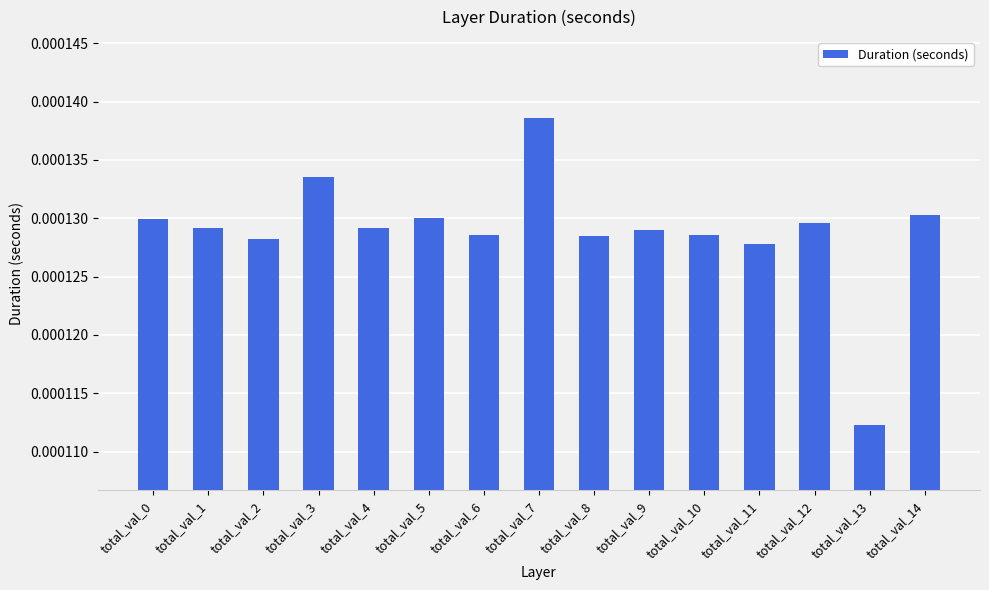

Which has a higher value, total_val_7 or total_val_5?

total_val_7